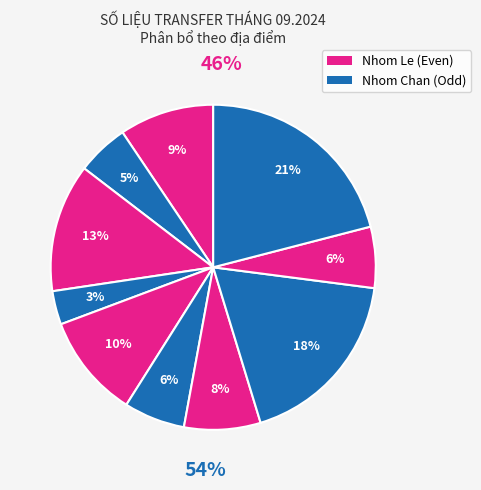

To the nearest percent, what is the difference between the largest and smallest slice percentages?

18%